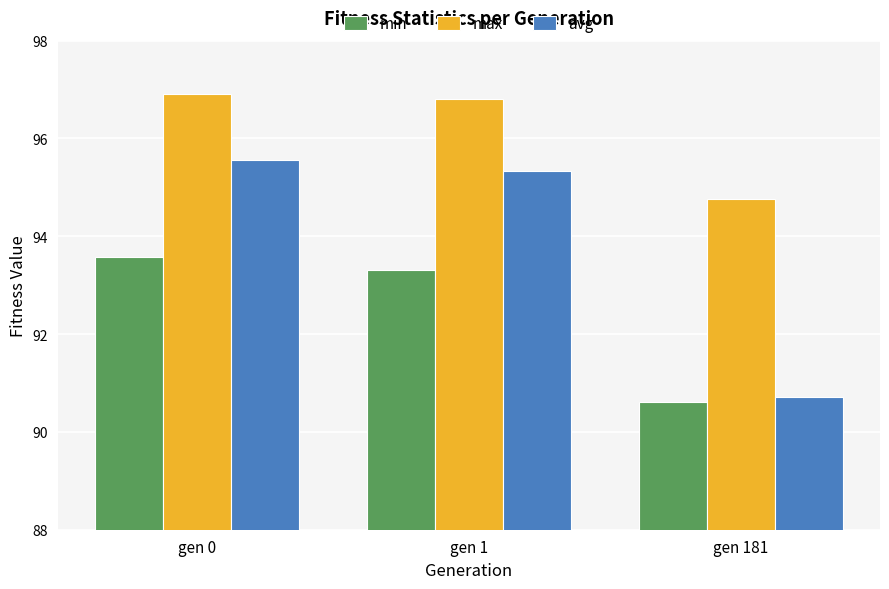

What are all the series names shown in the legend?

min, max, avg